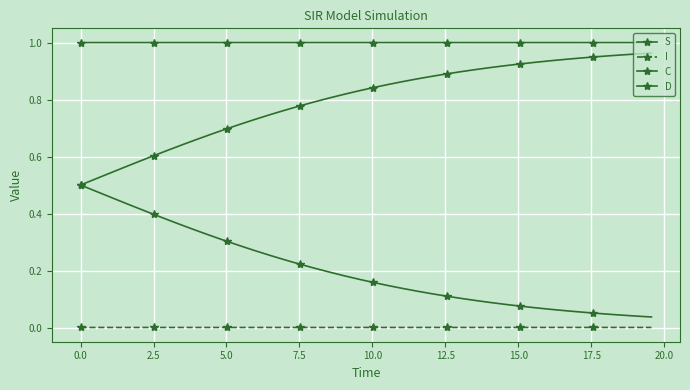

How many lines are shown in the chart?

4